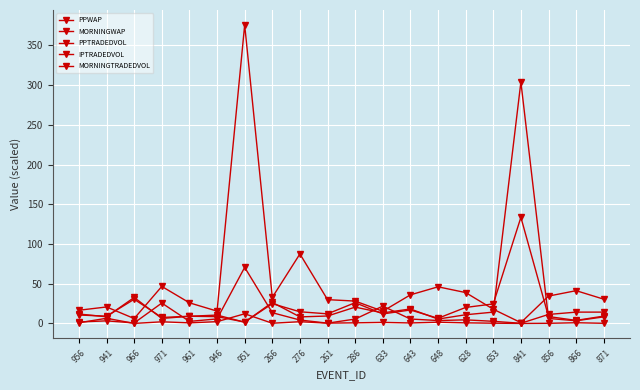

What is the spread (max minus min) of values at 276?

85.3